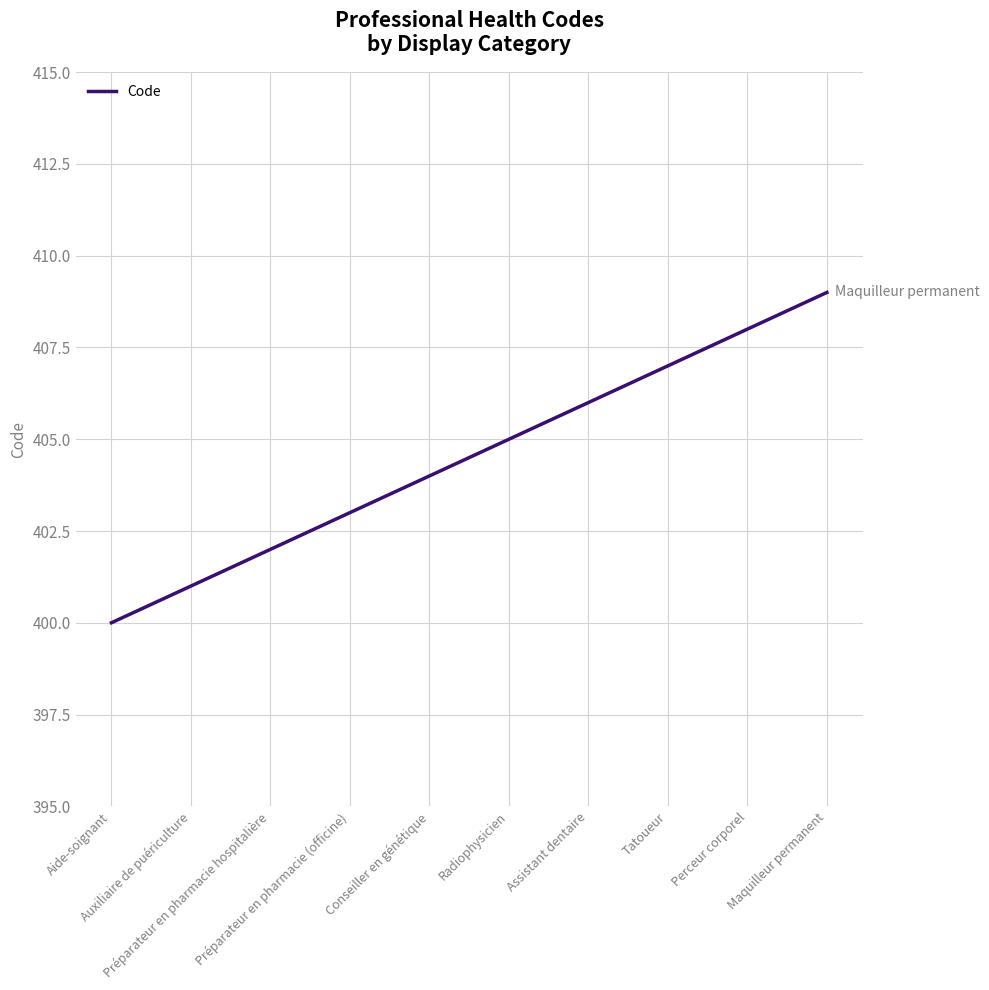

What is the smallest value displayed?

400